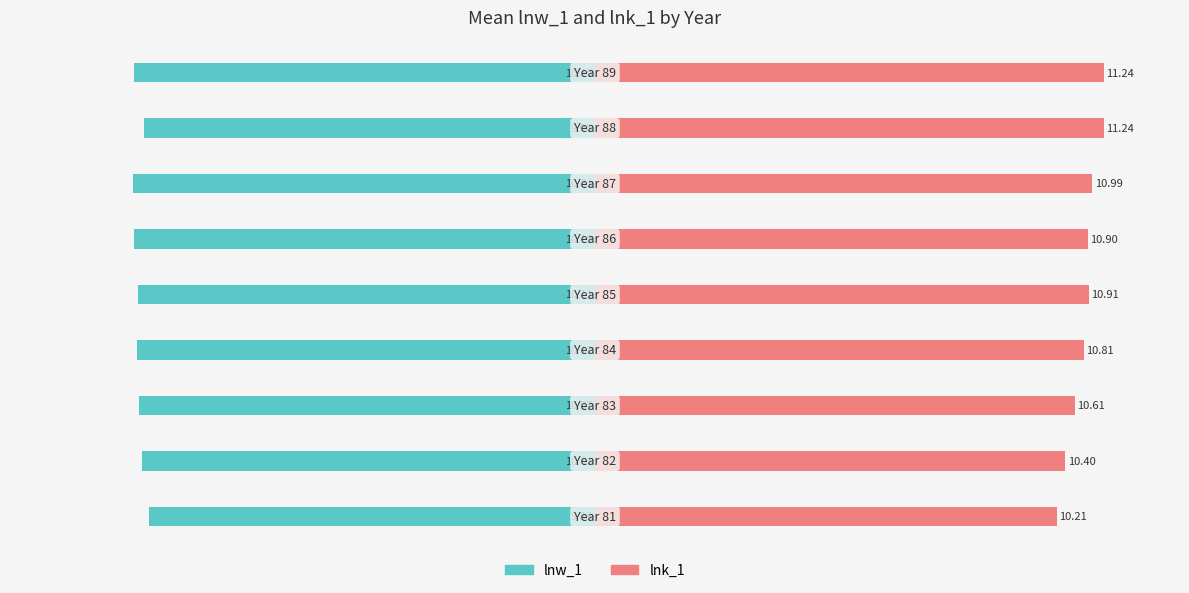

How many data points does each series have?

9